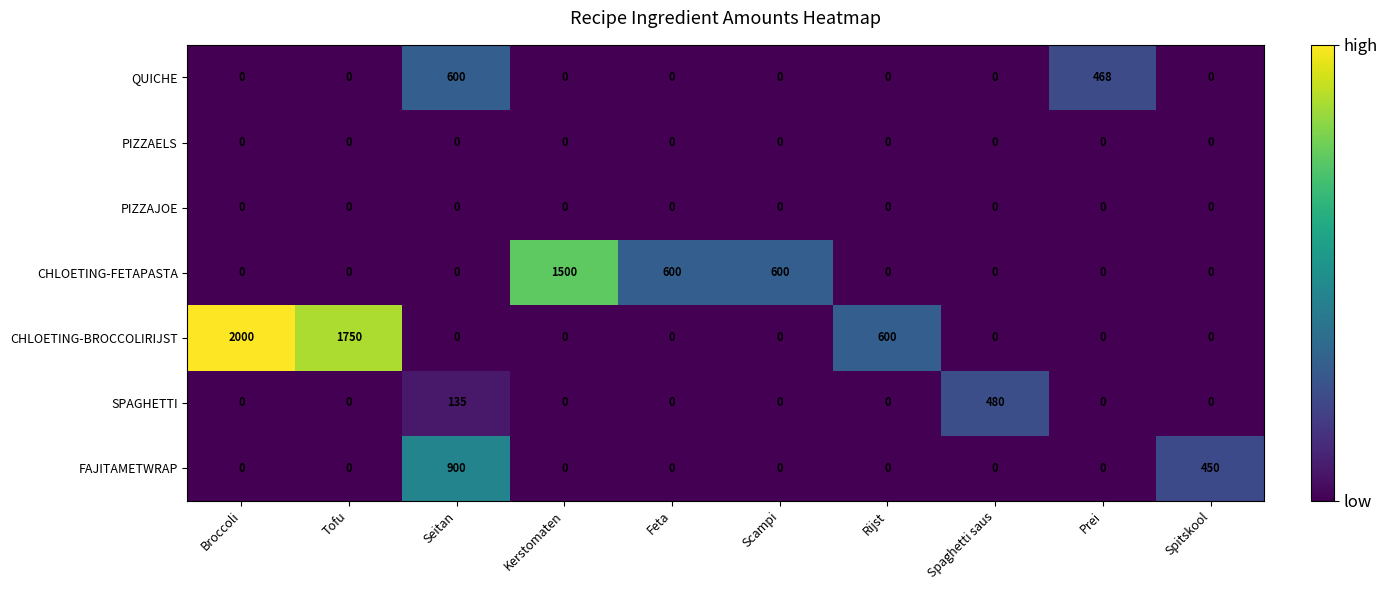

Which series changed the most between Feta and Prei?

CHLOETING-FETAPASTA